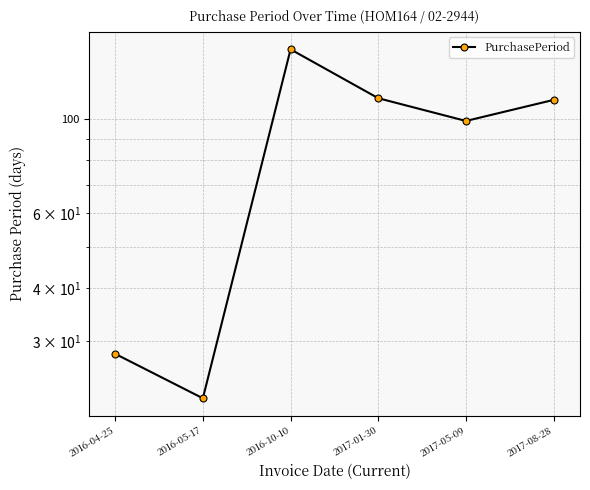

Approximately how many times larger is the value at 2016-10-10 compared to 2016-04-25?

5.2